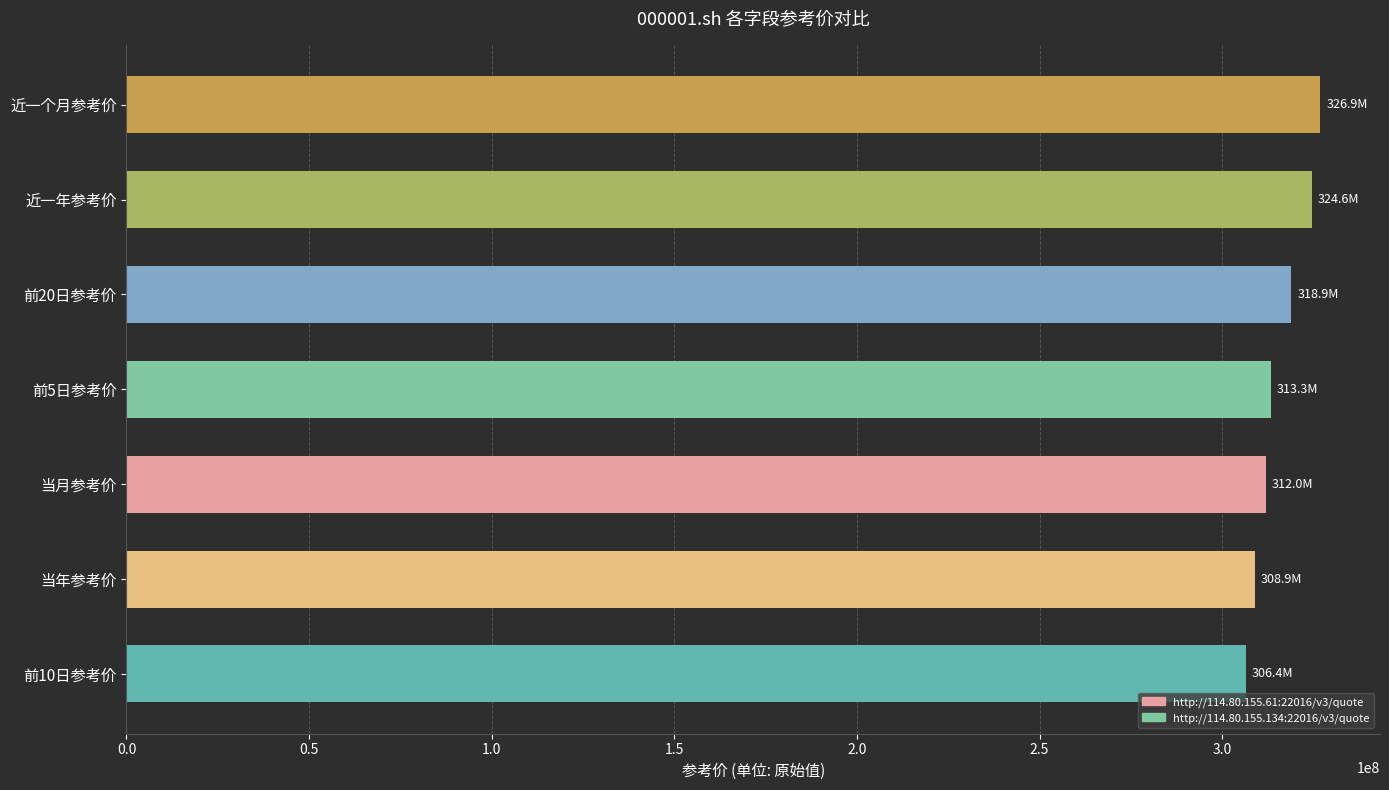

Count the number of categories in the chart.

7